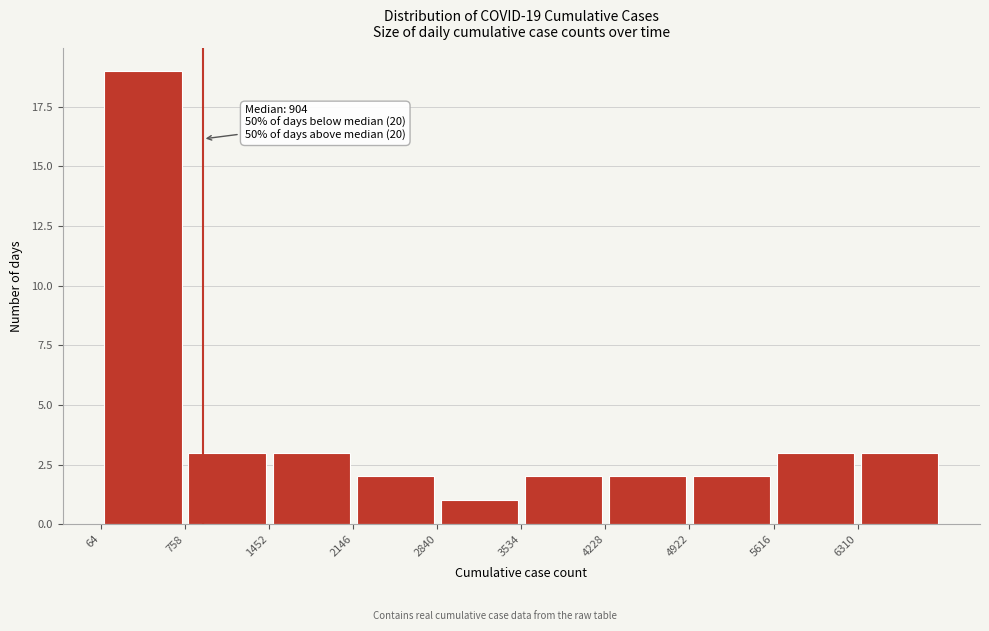

Over which range of the x-axis is the bar tallest?

100 to 800